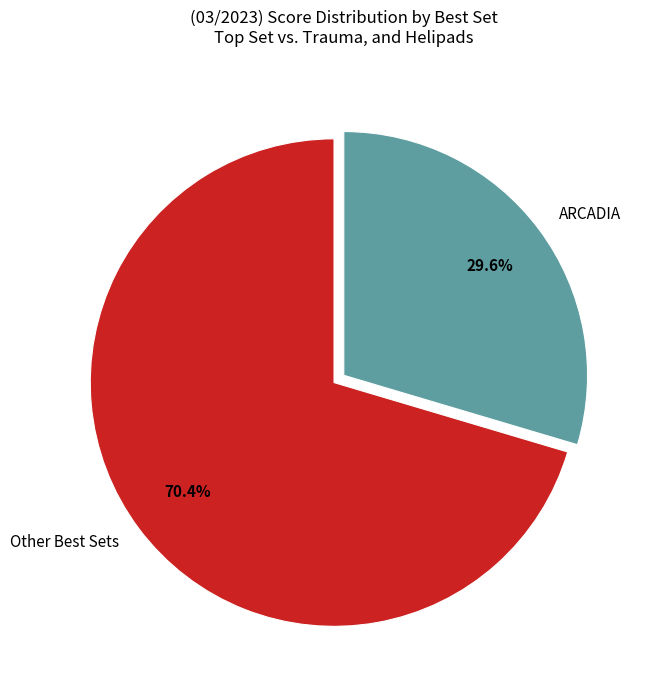

To the nearest percent, what is the difference between the largest and smallest slice percentages?

41%